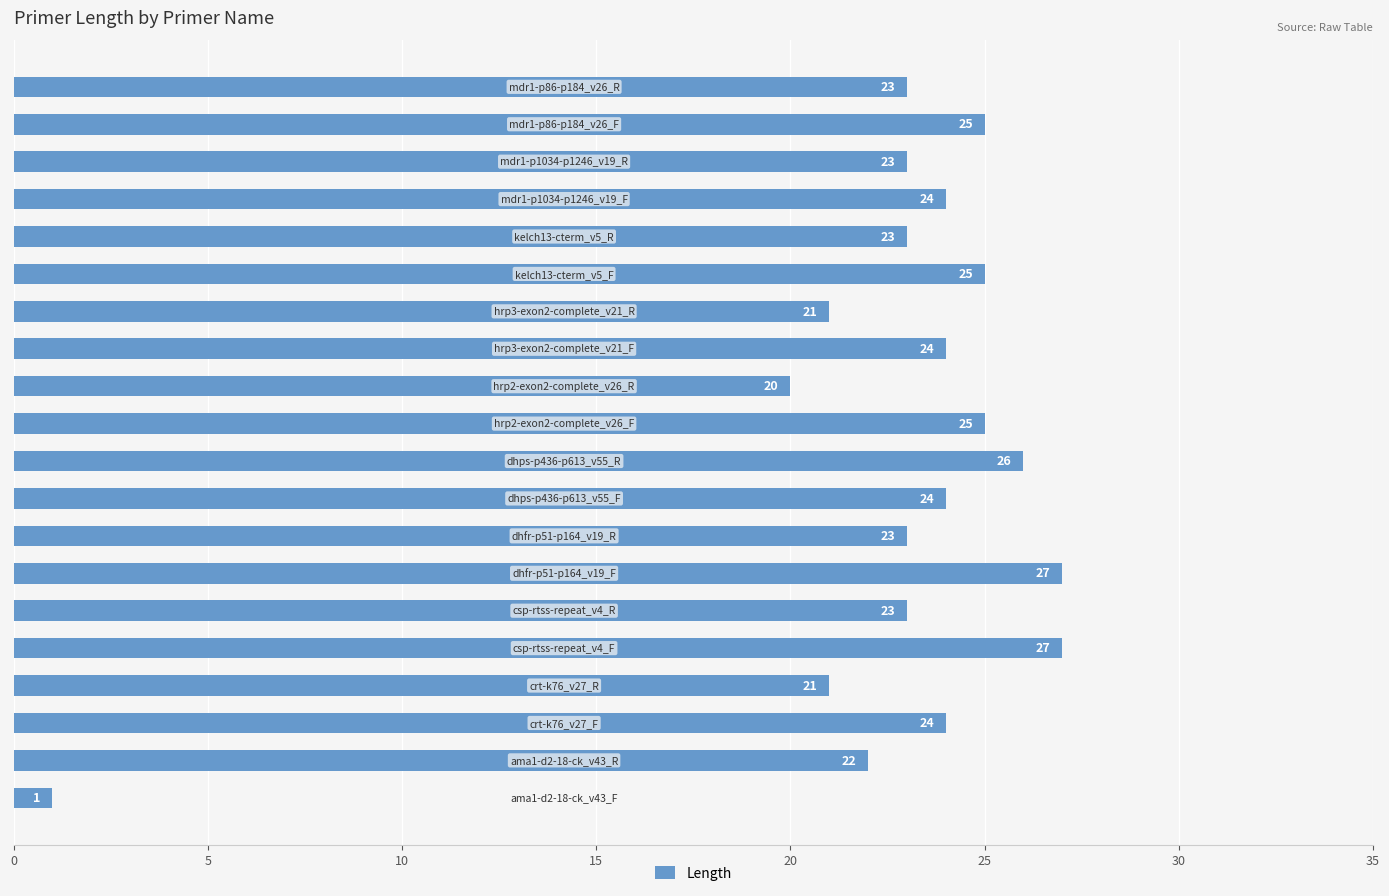

How many bars are there in total?

20